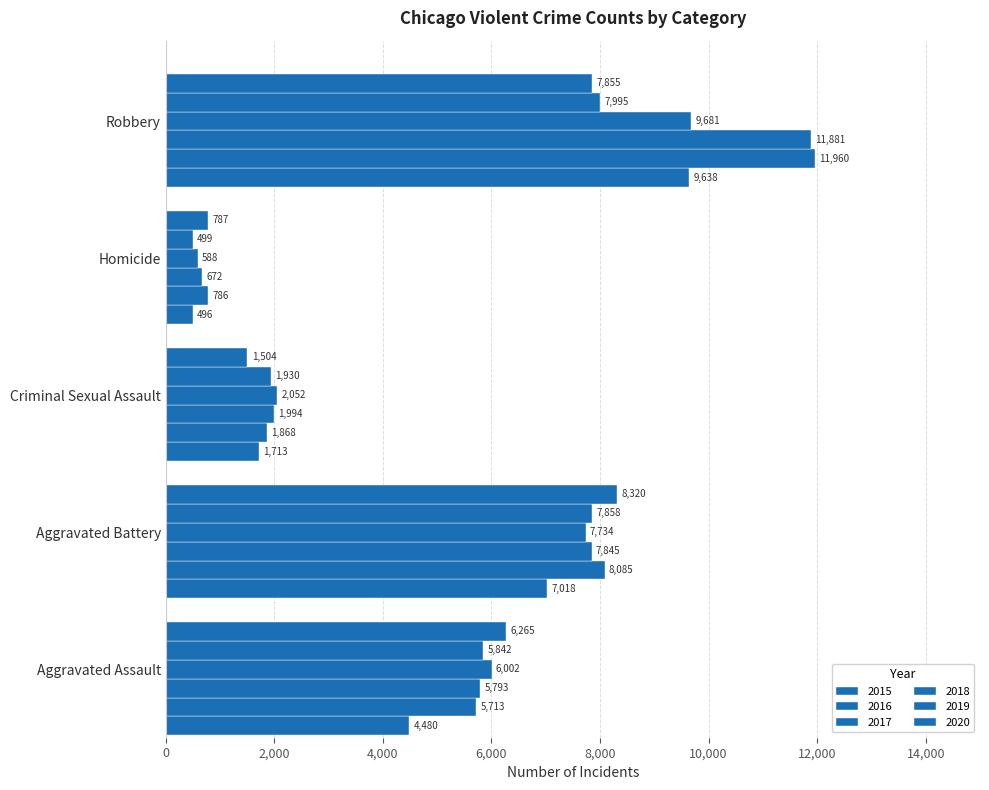

Reading left to right, list all the values displayed in this chart.

2015: Aggravated Assault=4480	Aggravated Battery=7018	Criminal Sexual Assault=1713	Homicide=496	Robbery=9638
2016: Aggravated Assault=5713	Aggravated Battery=8085	Criminal Sexual Assault=1868	Homicide=786	Robbery=11960
2017: Aggravated Assault=5793	Aggravated Battery=7845	Criminal Sexual Assault=1994	Homicide=672	Robbery=11881
2018: Aggravated Assault=6002	Aggravated Battery=7734	Criminal Sexual Assault=2052	Homicide=588	Robbery=9681
2019: Aggravated Assault=5842	Aggravated Battery=7858	Criminal Sexual Assault=1930	Homicide=499	Robbery=7995
2020: Aggravated Assault=6265	Aggravated Battery=8320	Criminal Sexual Assault=1504	Homicide=787	Robbery=7855